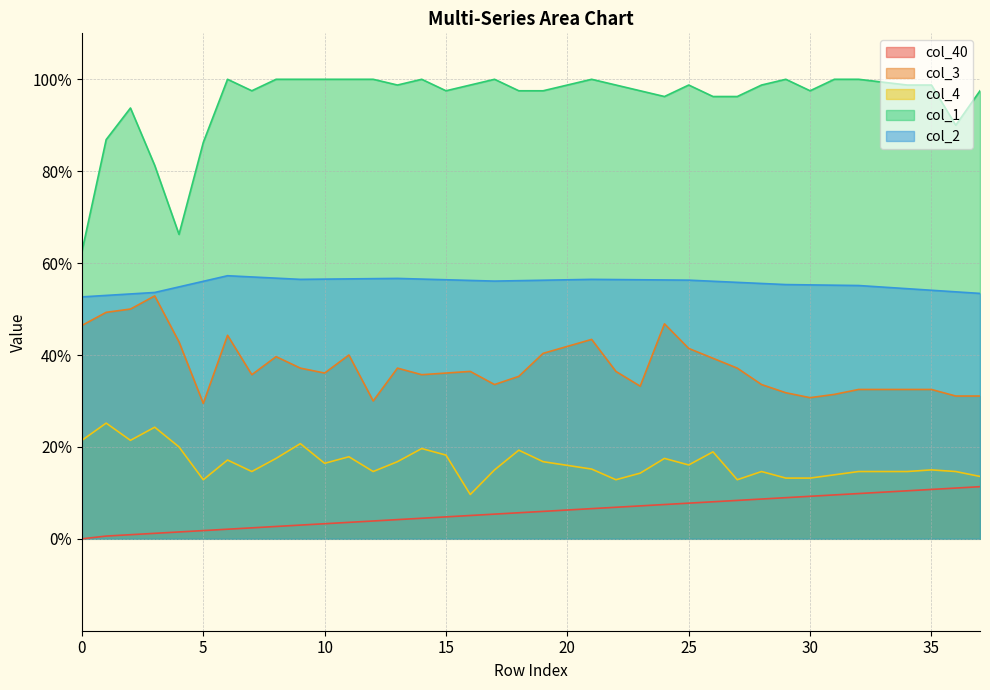

Between 34 and 20, which is larger?

34